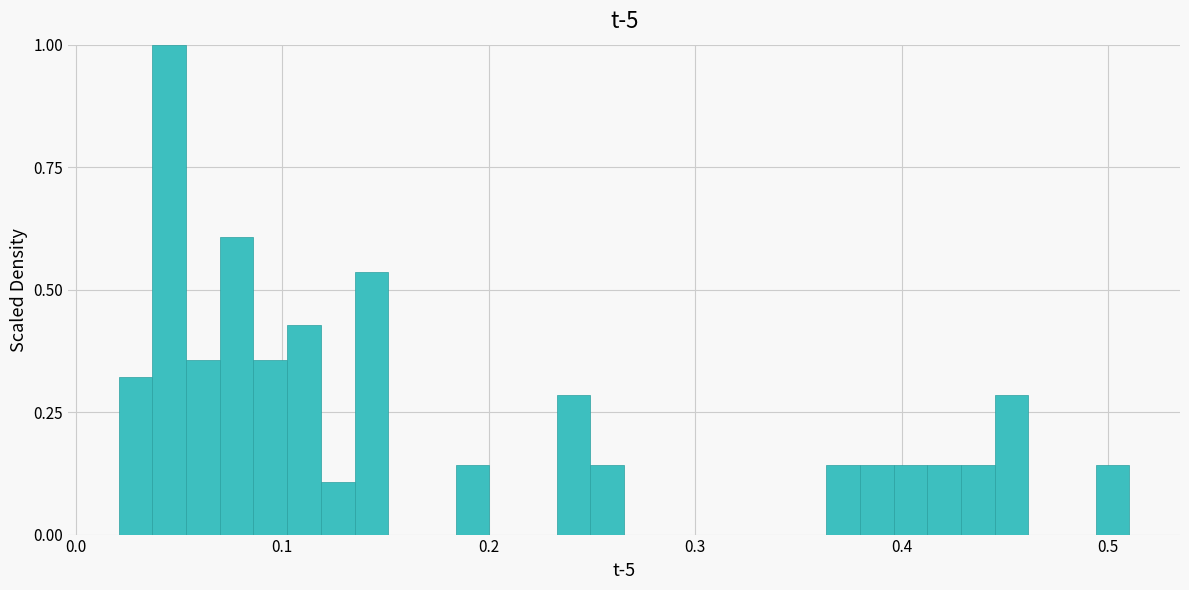

Read against the x-axis, roughly where is the centre of the tallest bar?

0.05